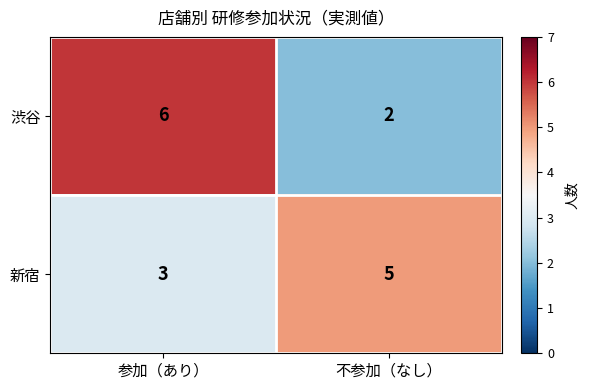

What is the difference between the highest and lowest values at 不参加（なし）?

3